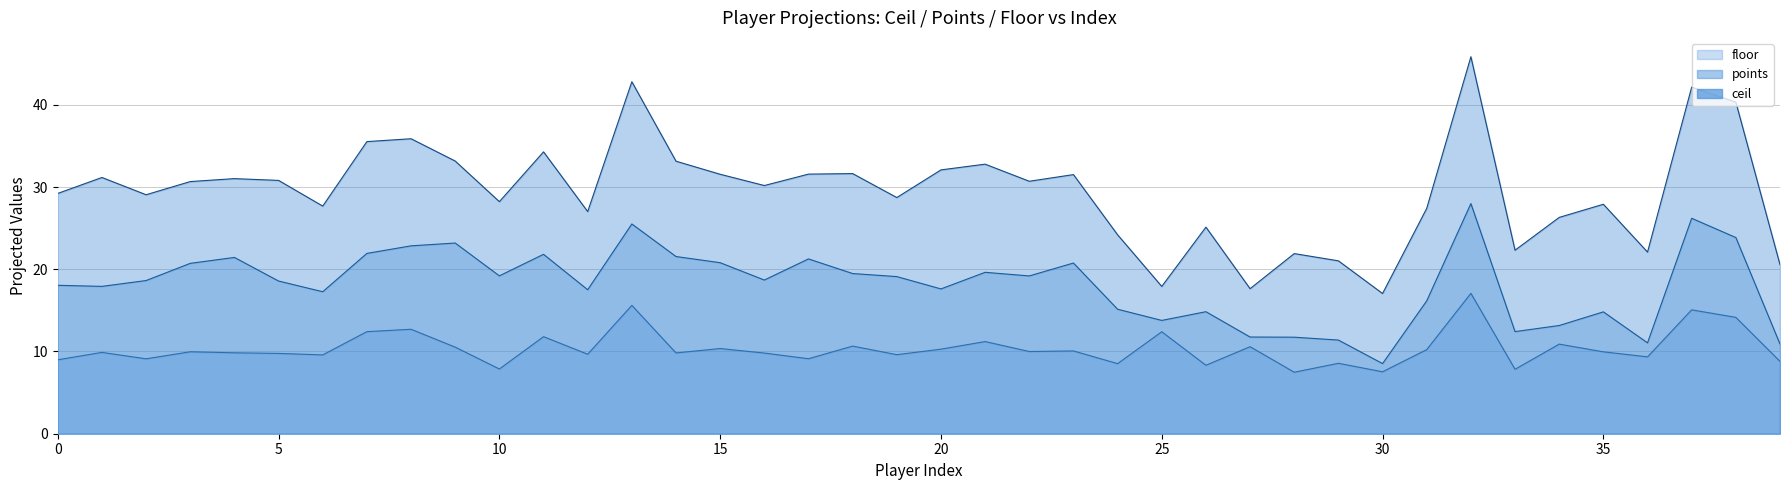

Rank the series by their average value, from highest to lowest.

ceil, points, floor